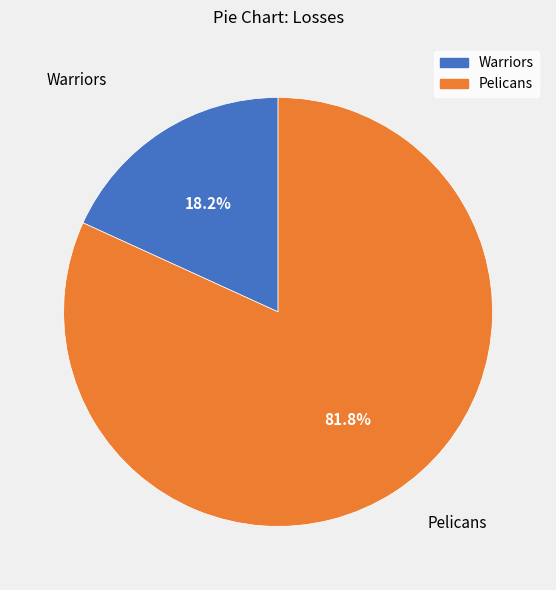

Rank the categories by value from highest to lowest.

Pelicans, Warriors